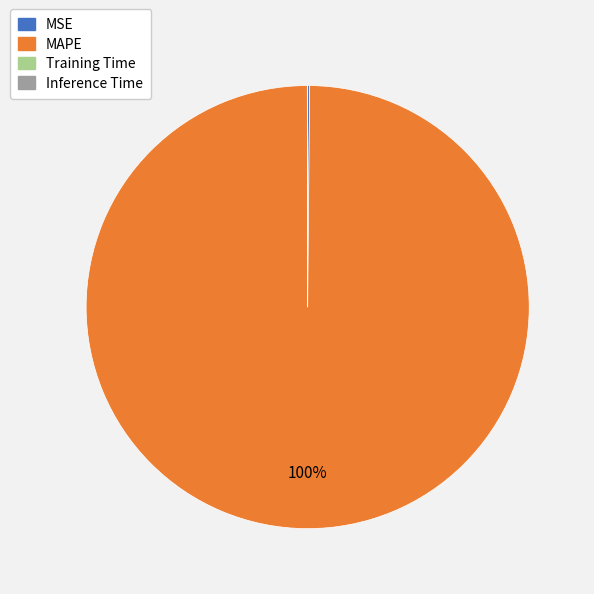

Does MAPE represent more than half of the total?

Yes